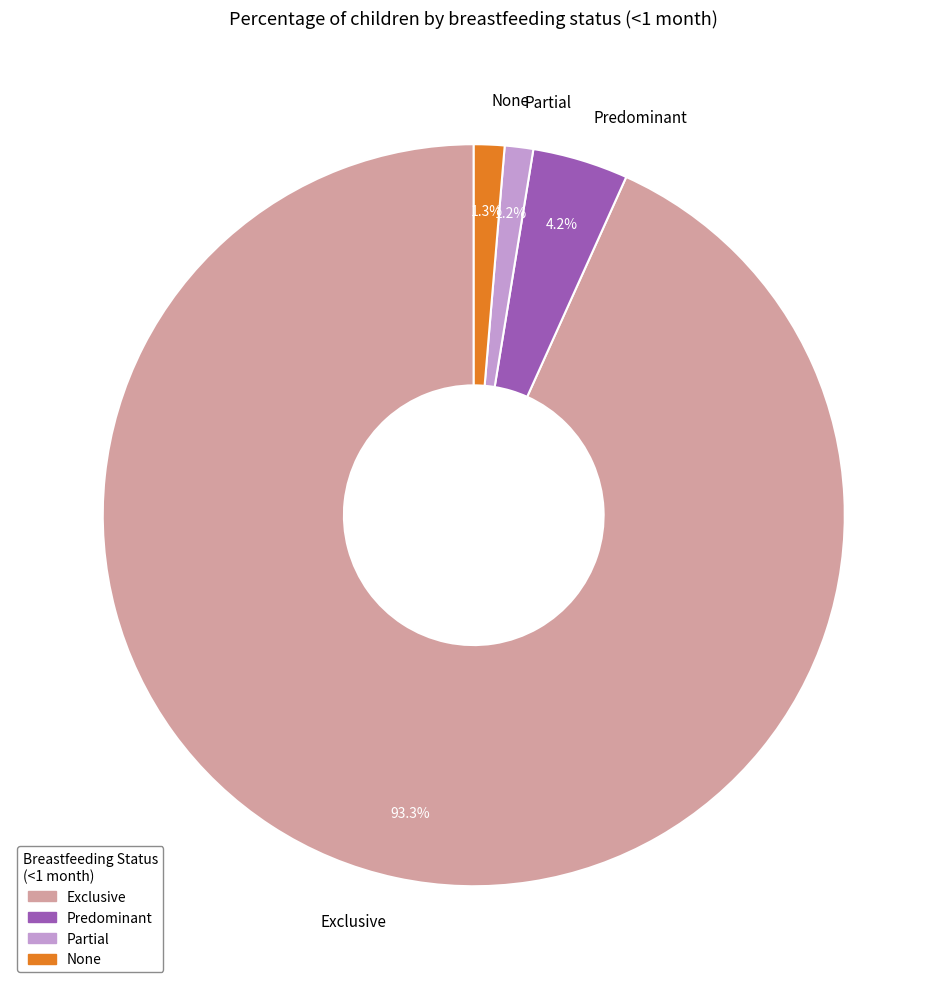

Combined, do Predominant and Exclusive account for over 50%?

Yes